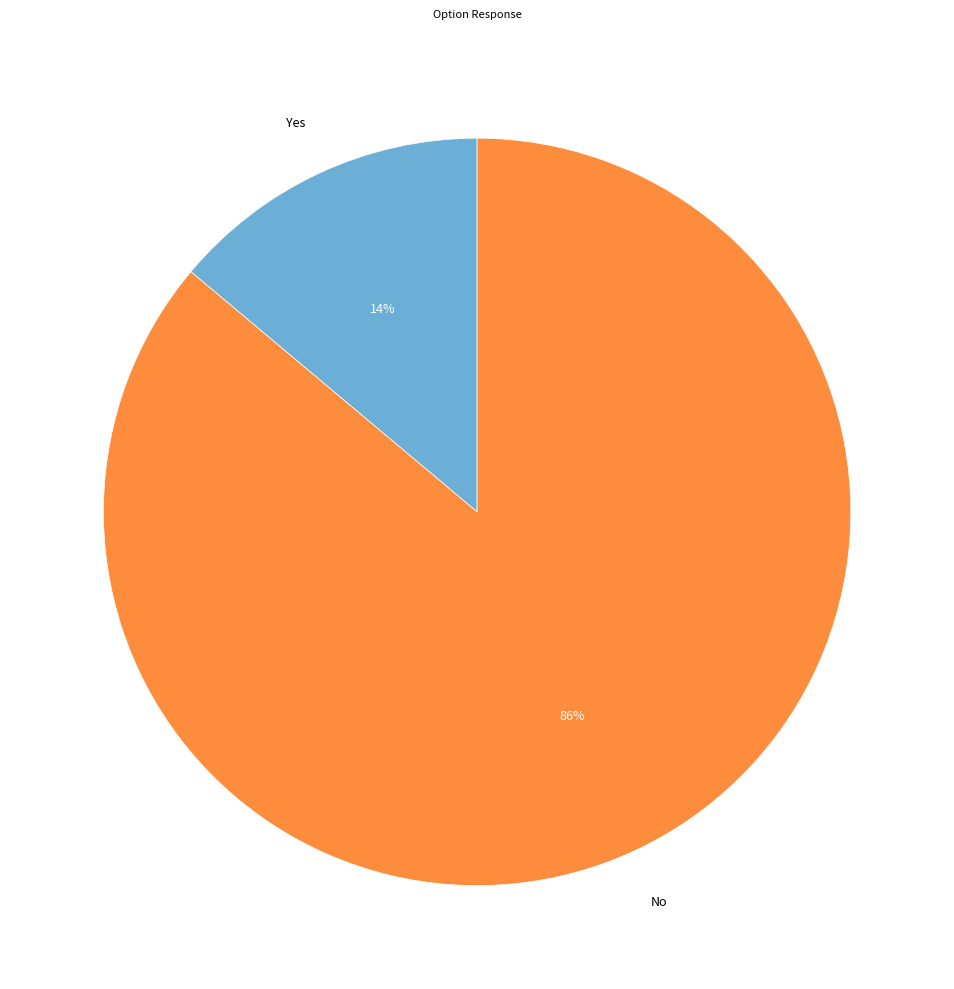

Which category has the smallest portion of the pie?

Yes